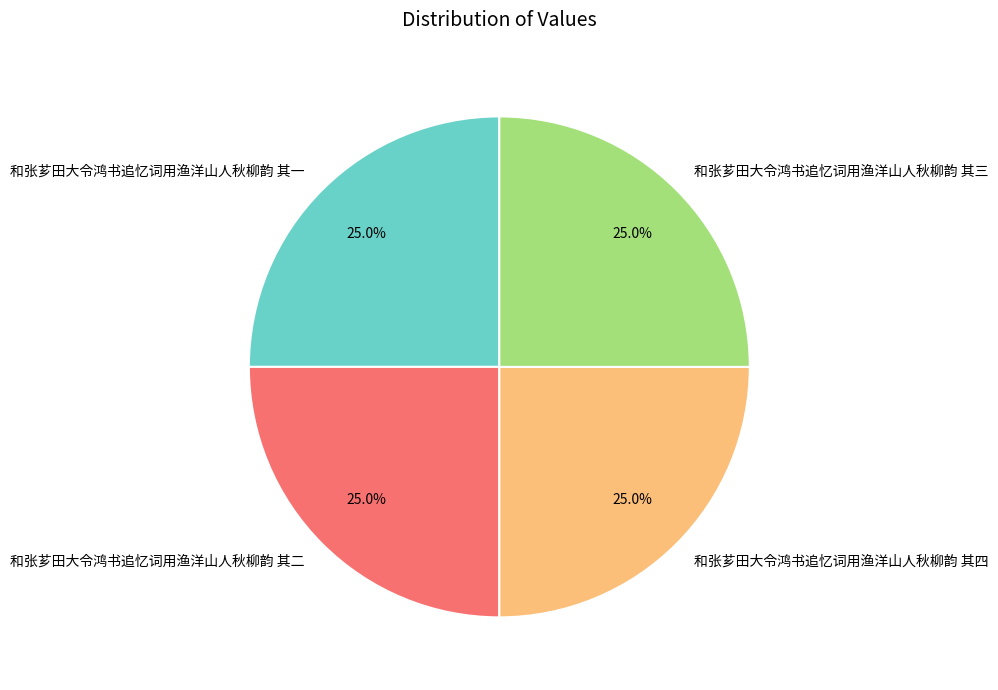

What percentage is NOT represented by 和张芗田大令鸿书追忆词用渔洋山人秋柳韵 其四?

75.0%